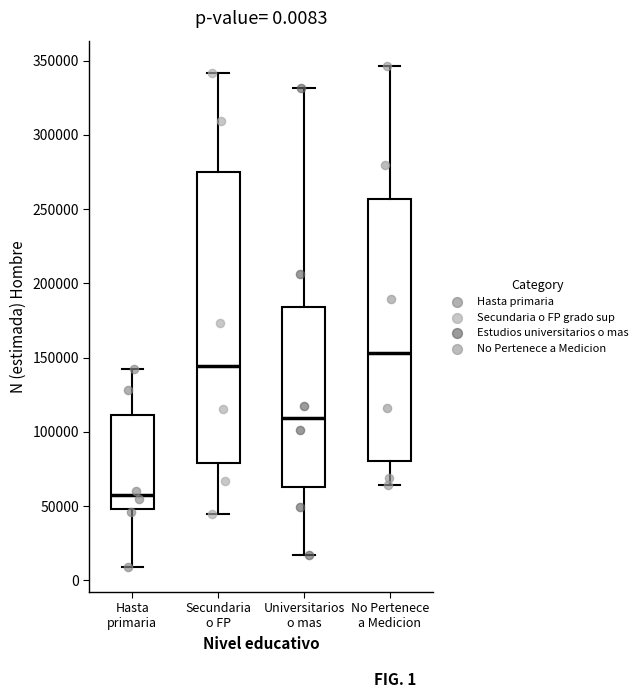

Comparing the boxes themselves (not the whiskers), which one is the tallest?

Secundaria o FP